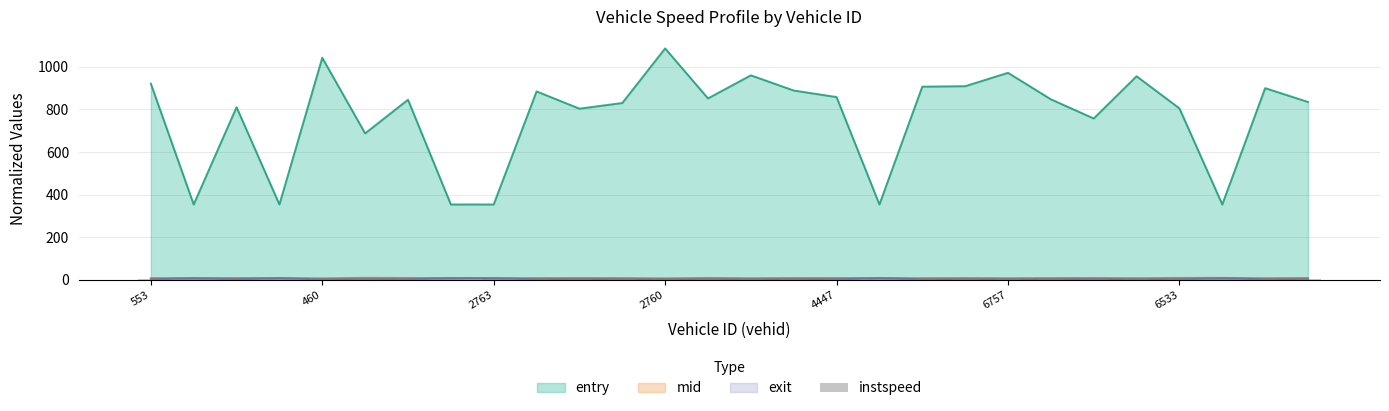

Is it true that the value at 21 is 10.0?

False